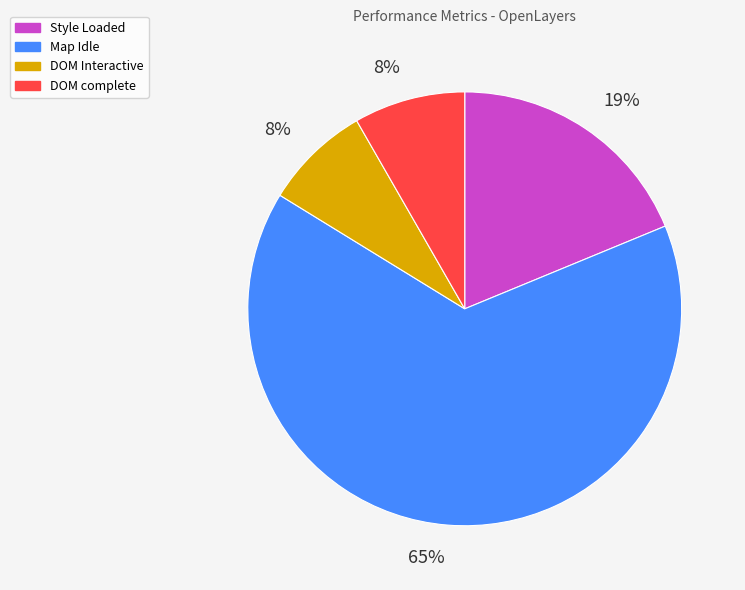

What is the largest slice in the pie chart?

Map Idle